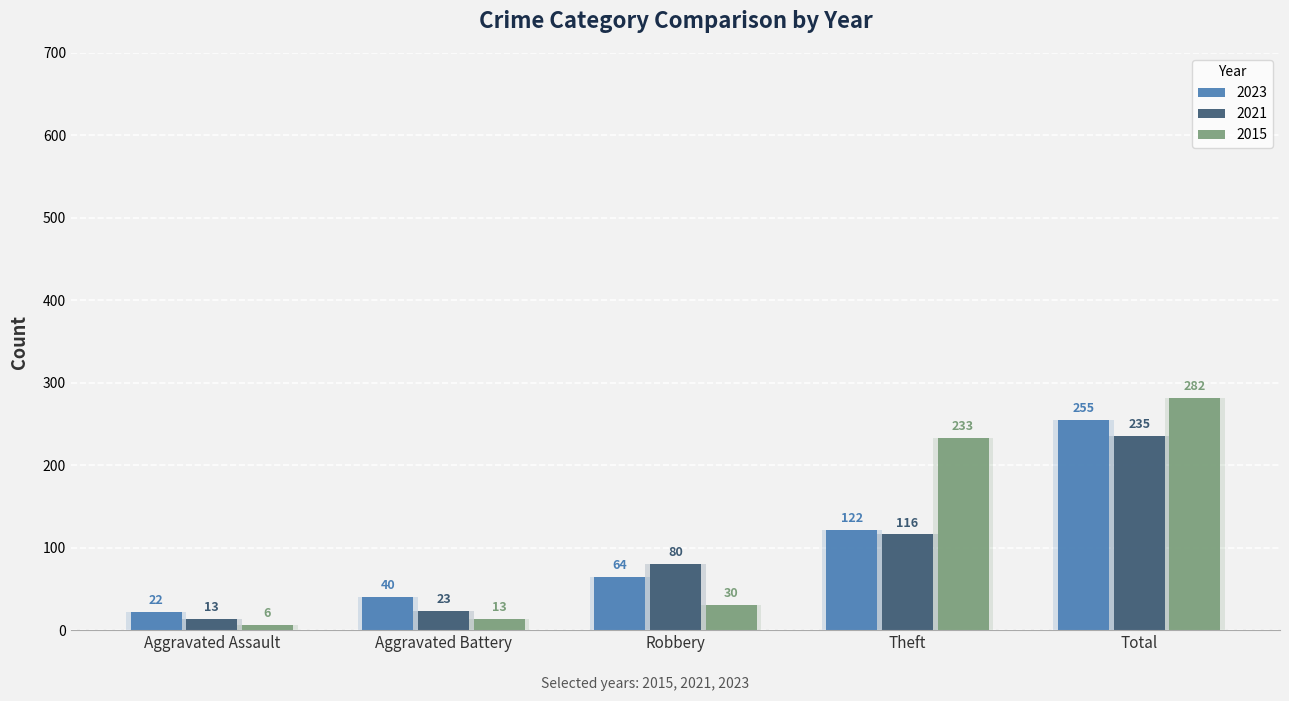

The 2021 series shows 35 at Aggravated Battery. True or false?

False